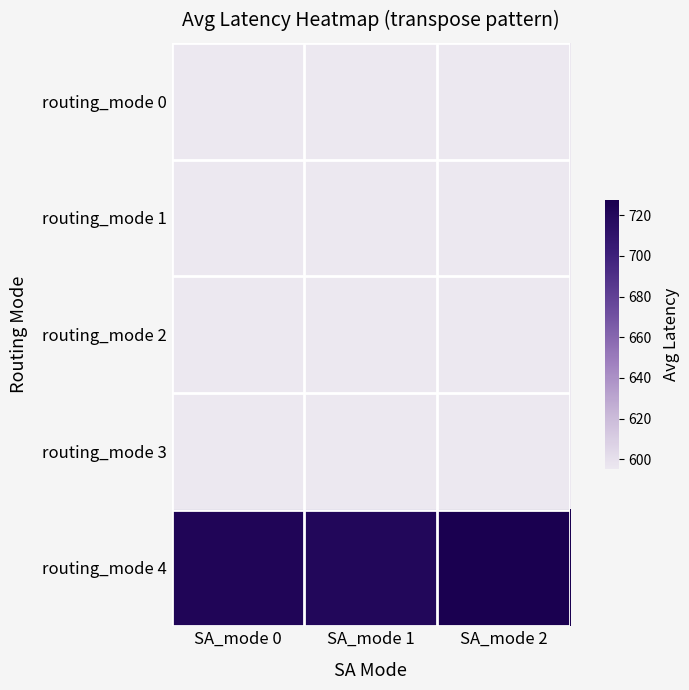

Which series has the largest total across all categories?

routing_mode 4